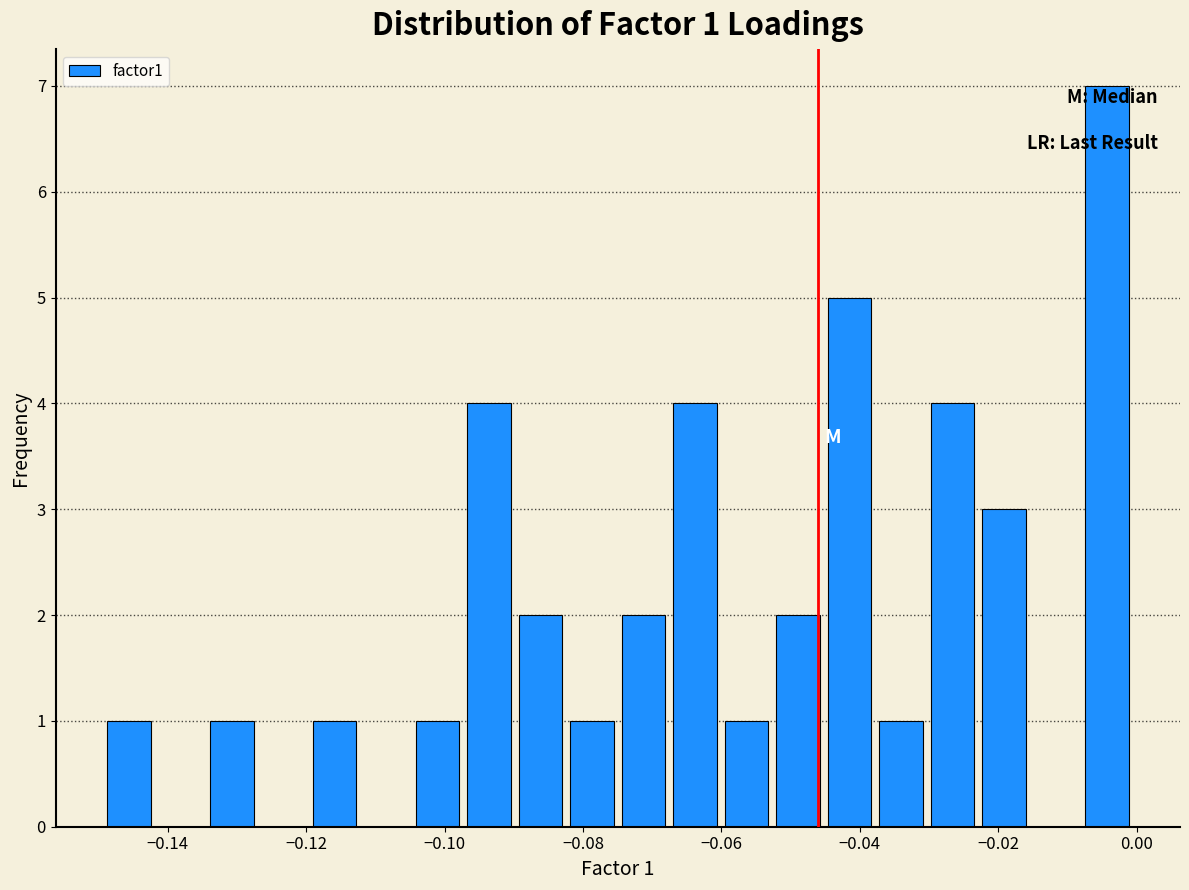

Read against the x-axis, roughly where is the centre of the tallest bar?

-0.004